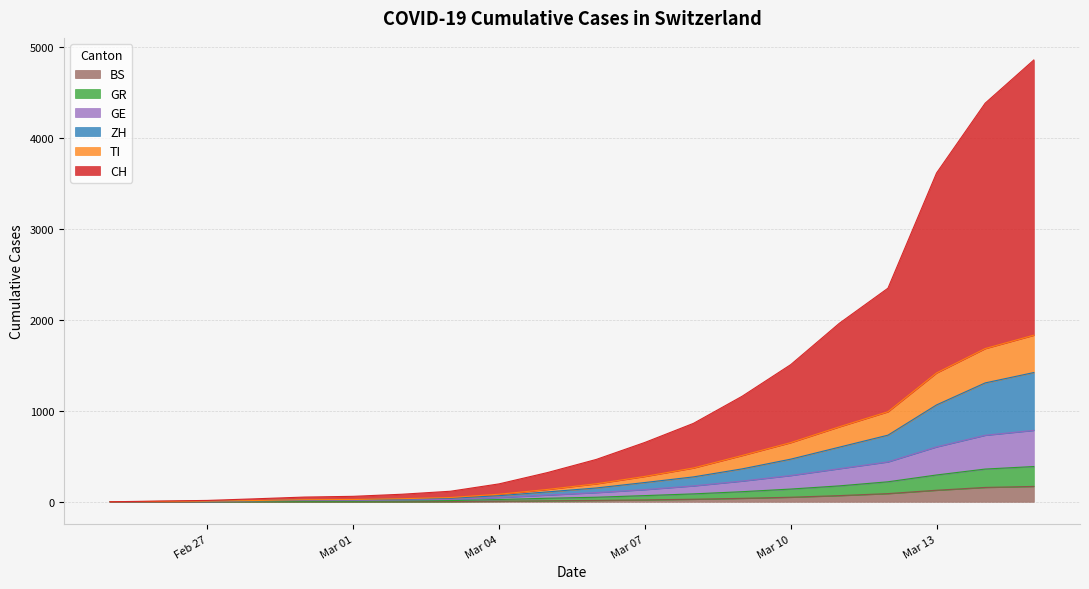

What position from the right is 2020-02-29?

16